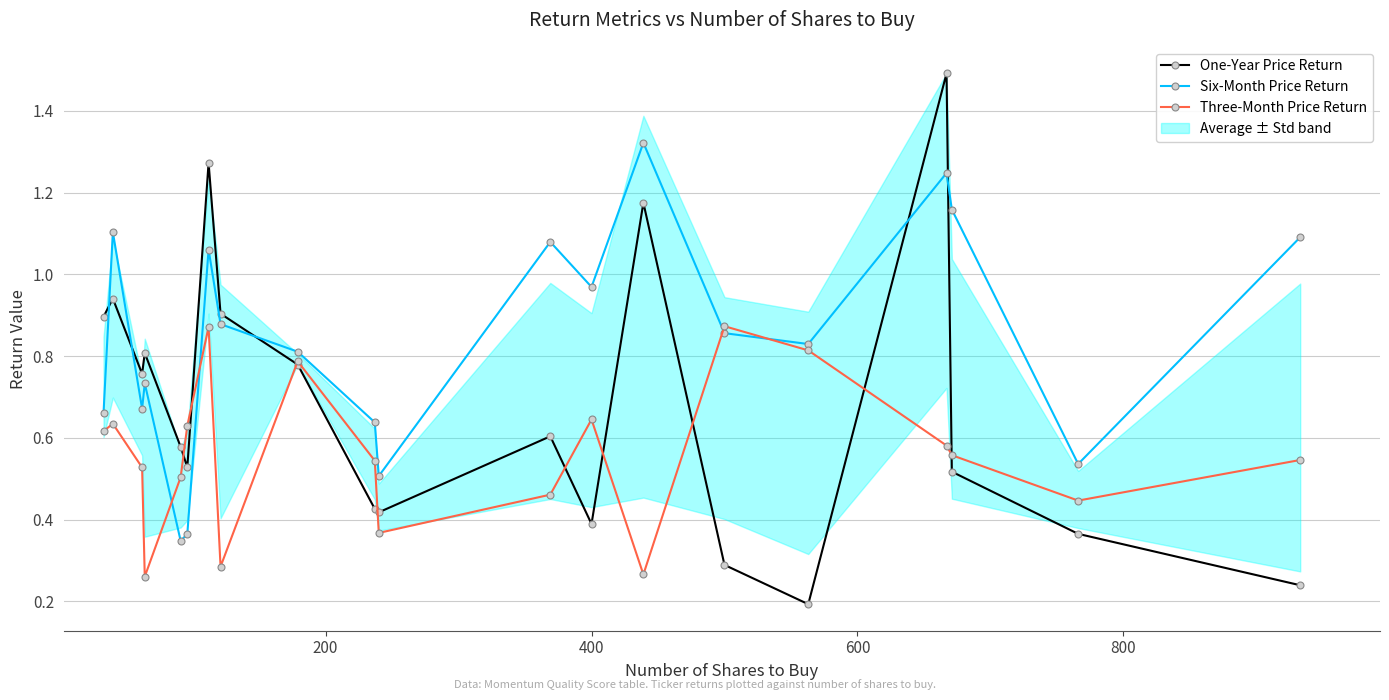

True or false: Three-Month Price Return and One-Year Price Return cross at least once.

True